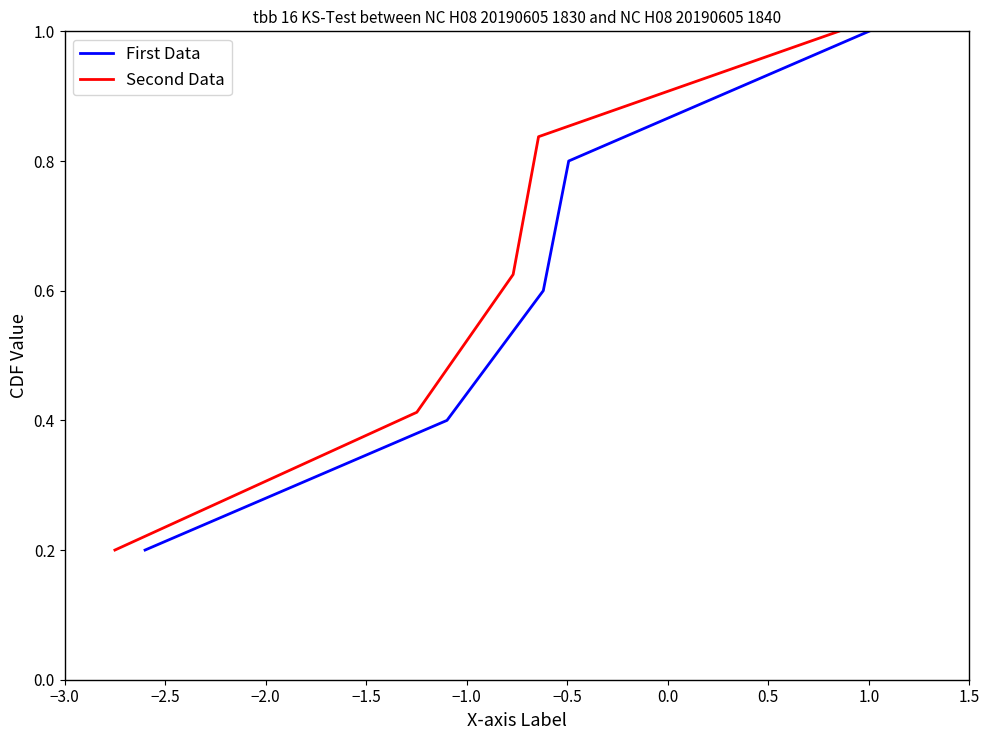

Which series has the largest total across all categories?

Second Data